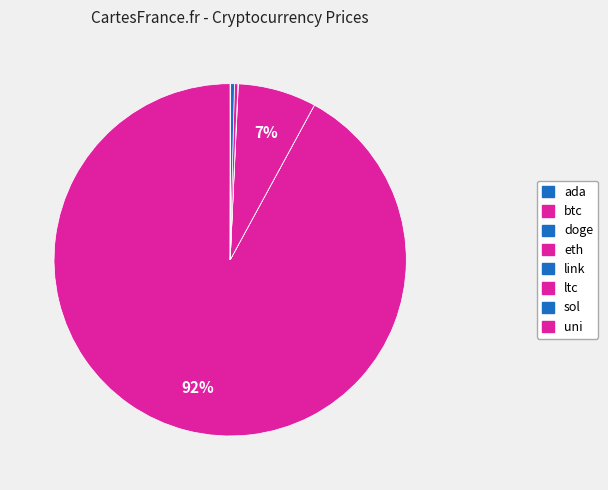

What is the majority slice?

btc